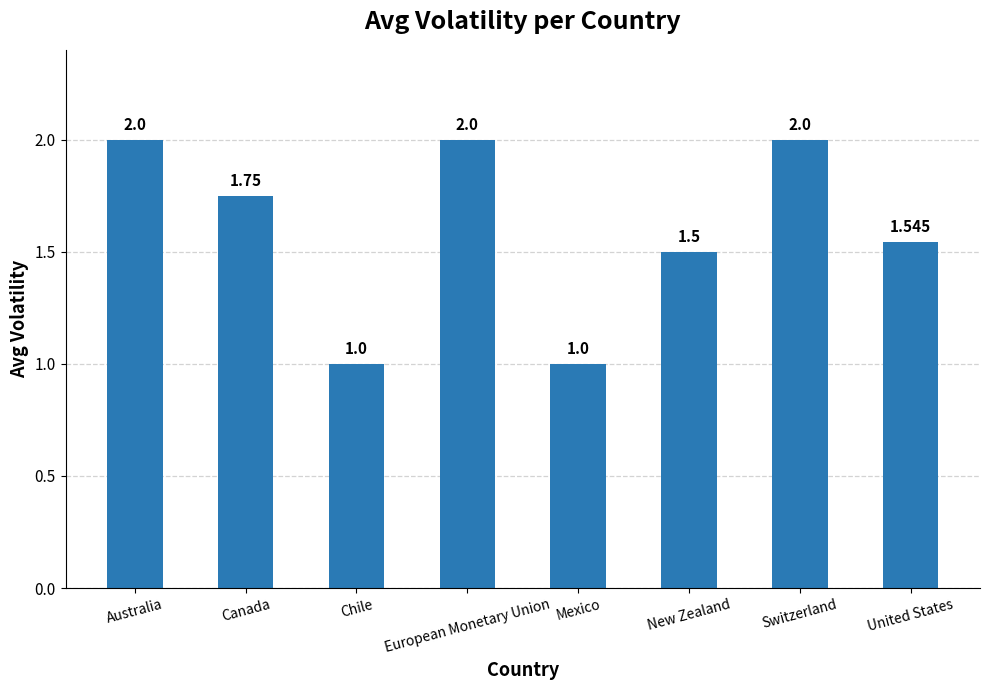

What is the label of the 8th bar from the right?

Australia